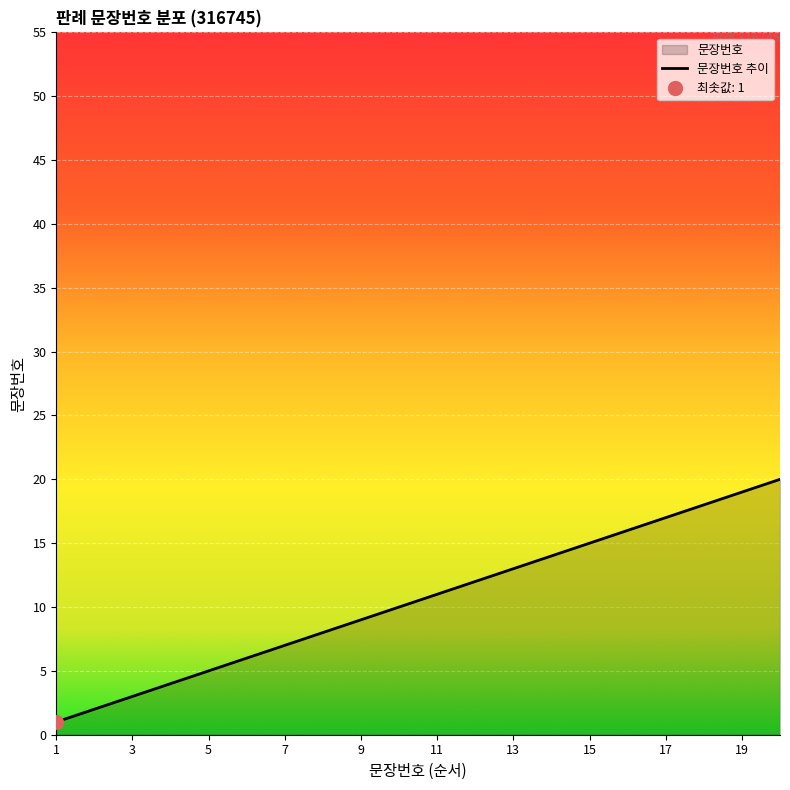

What is the average value?

10